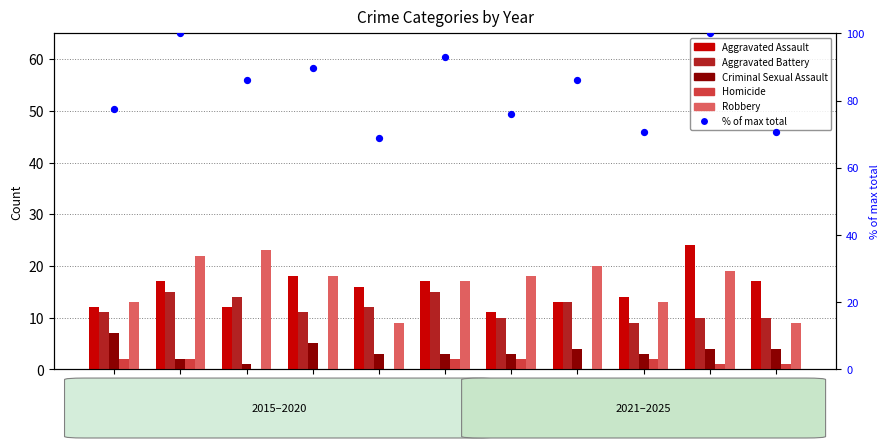

What is the total value across all series at 2025?

111.7